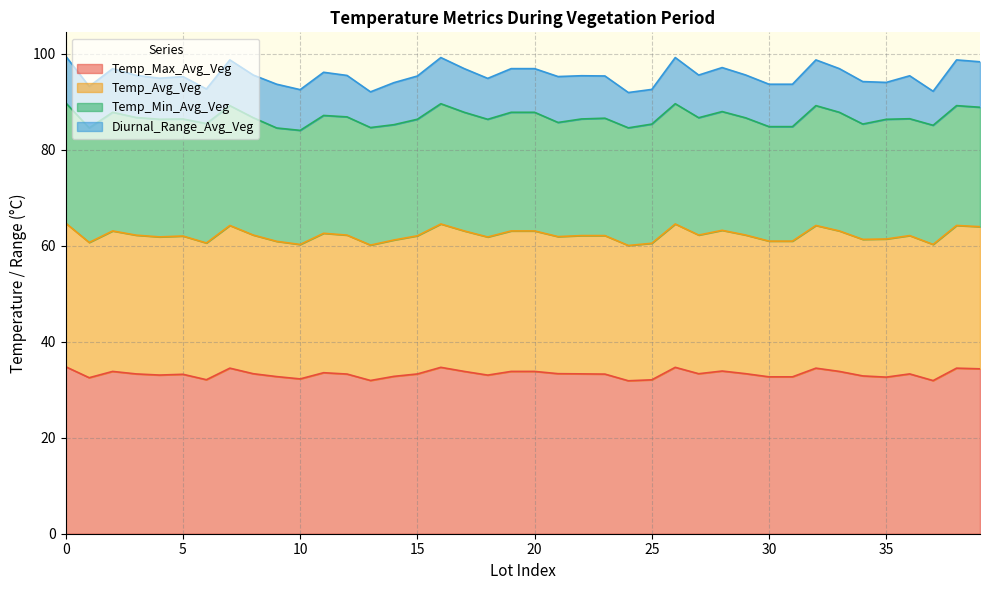

True or false: Temp_Max_Avg_Veg and Temp_Avg_Veg cross at least once.

False